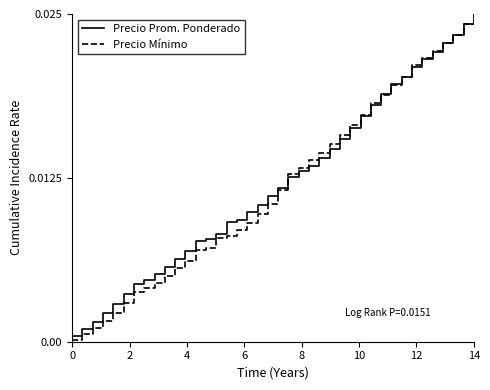

True or false: Precio Prom. Ponderado has more than 1 interior local peaks.

False